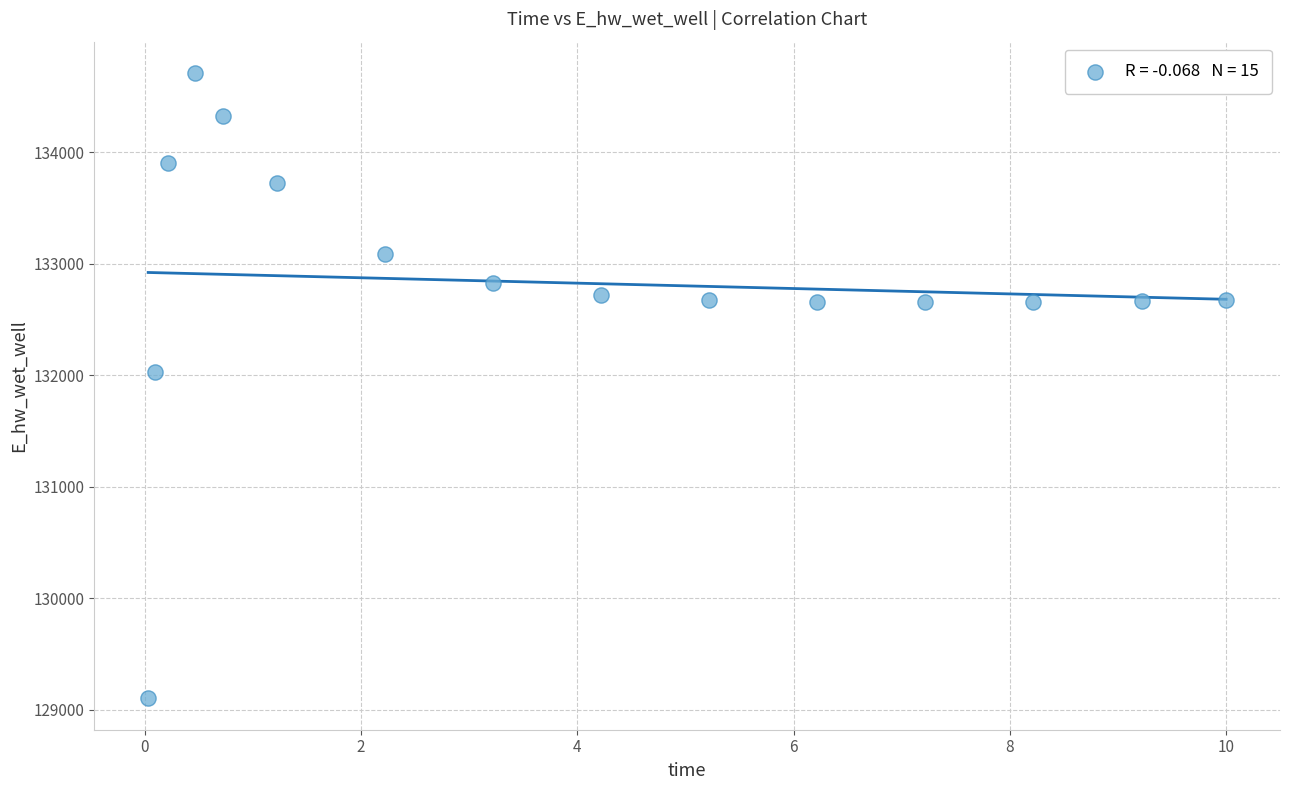

What Y value in the scatter plot is closest to 131906?

132028.8